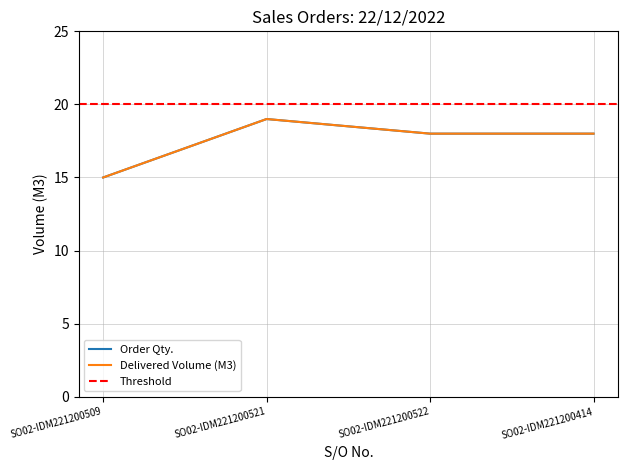

What is the difference between the maximum and minimum values in the Order Qty. series?

4